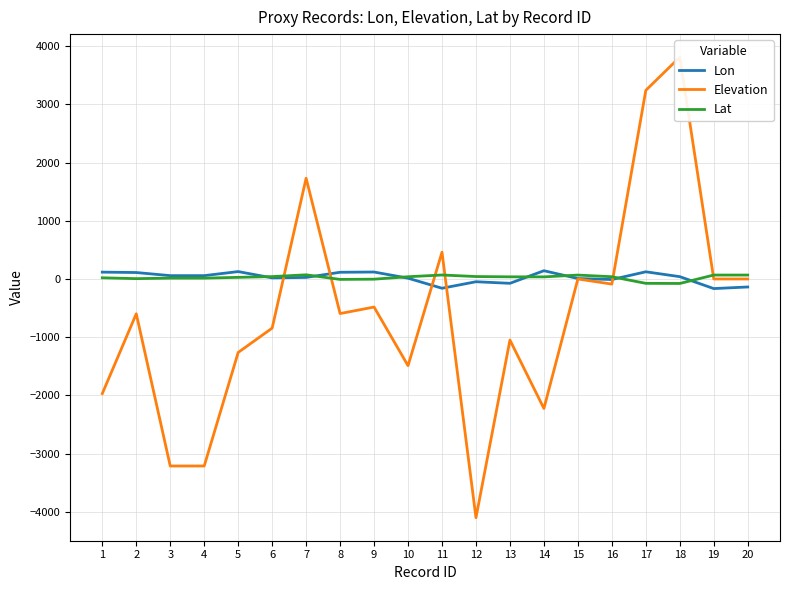

How many values in the Lon series exceed 39?

10